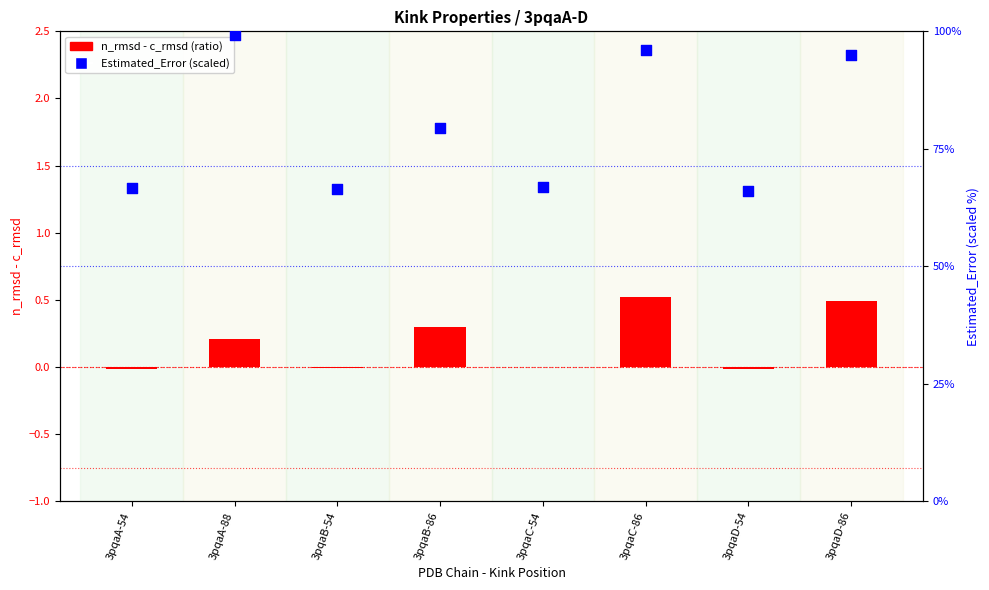

What is the total value across all series at 3pqaC-86?

96.5